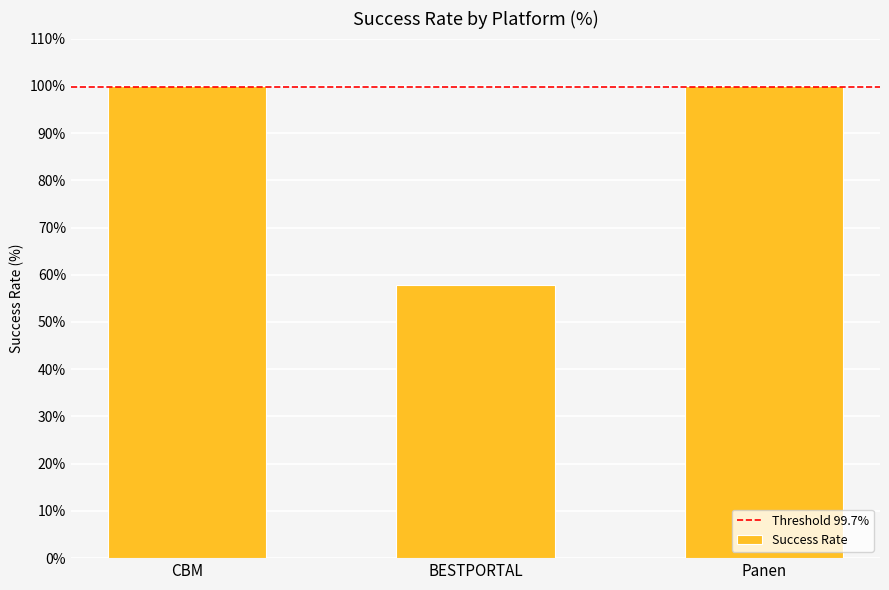

What is the difference between the values at Panen and BESTPORTAL?

42.1